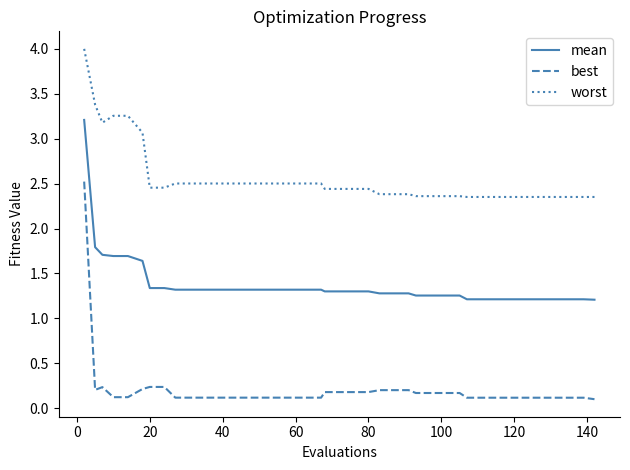

Which series has the largest total across all categories?

worst